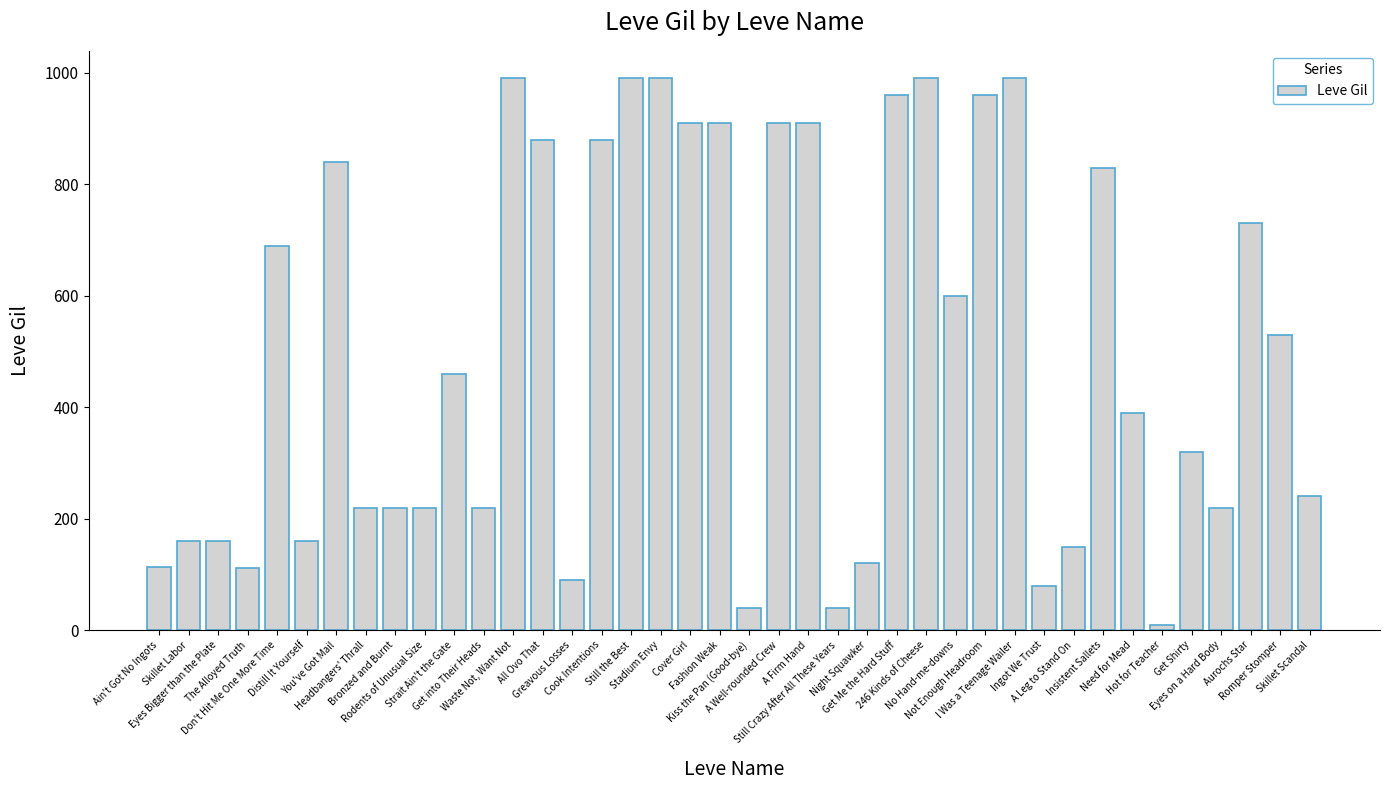

What is the label of the 13th bar from the left?

Waste Not, Want Not